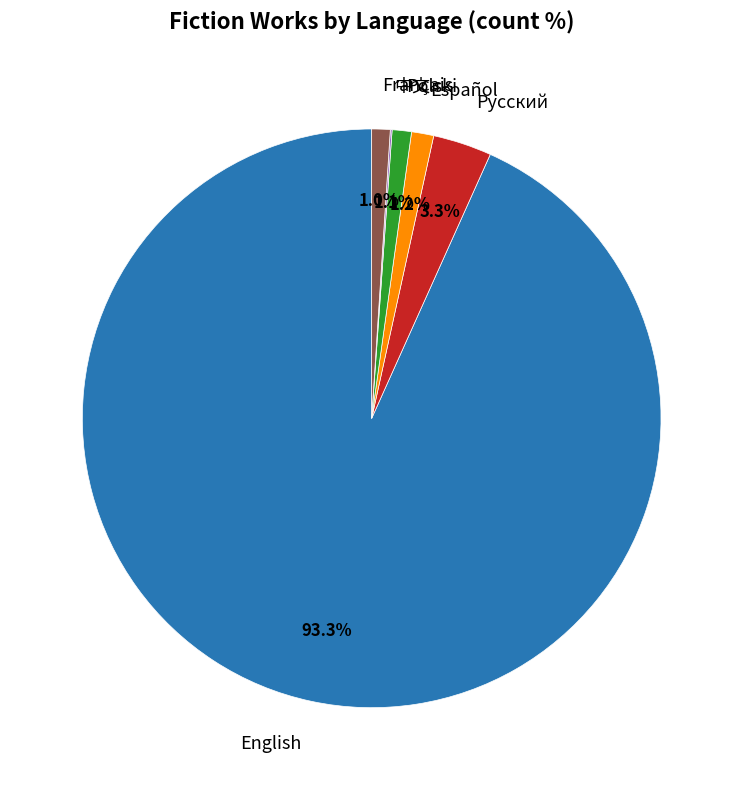

Which has a higher value, Español or English?

English